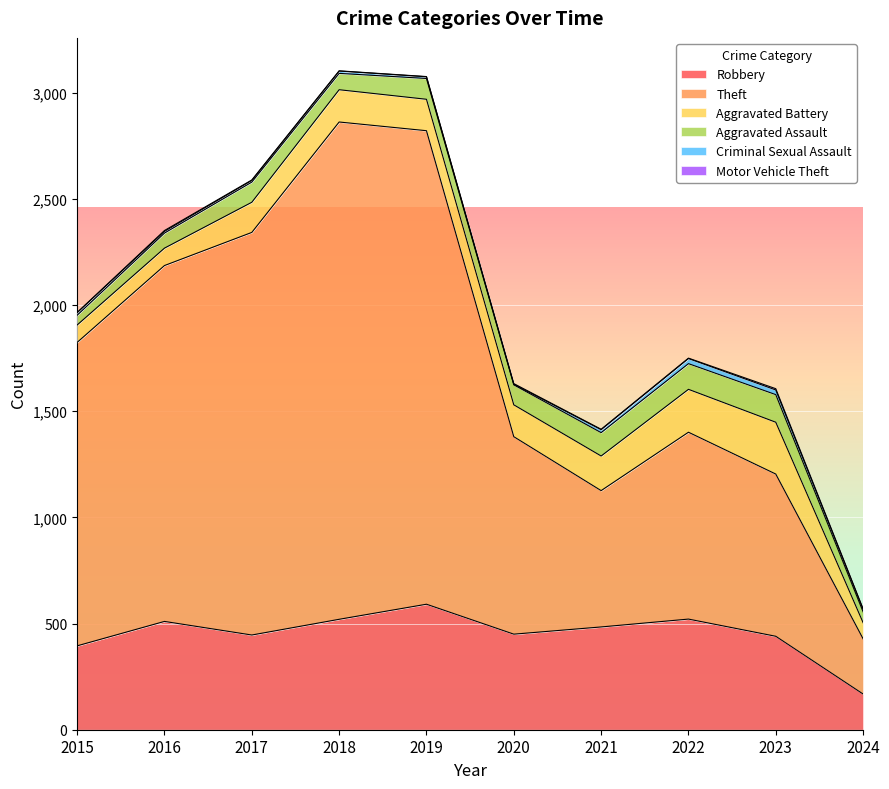

At which category does Aggravated Assault reach its first local valley?

2018